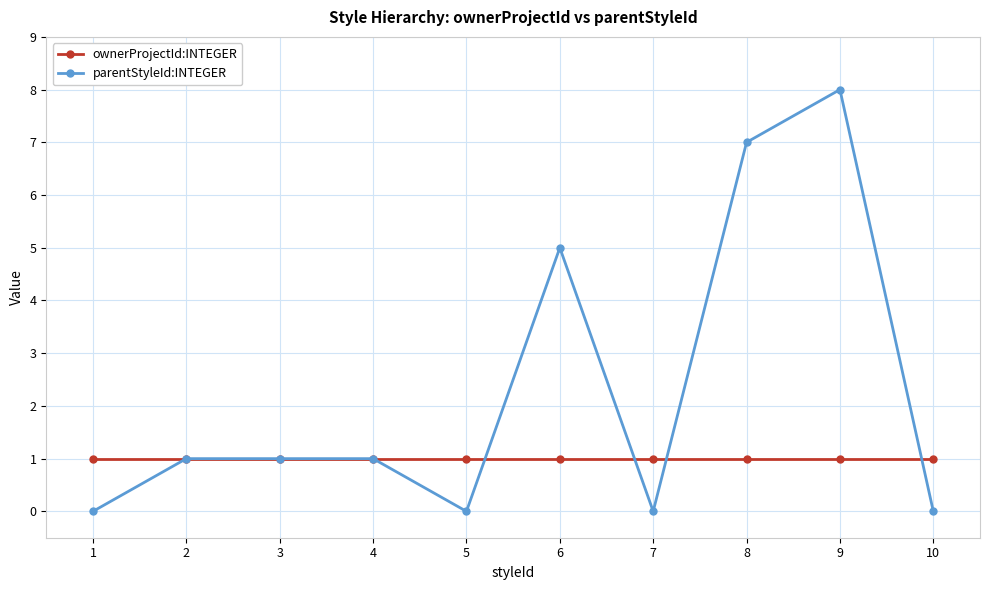

What is the spread (max minus min) of values at 6?

4